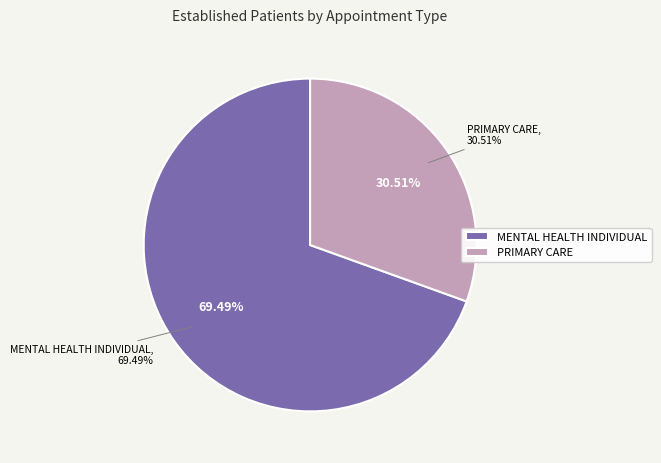

Is the sum of PRIMARY CARE and MENTAL HEALTH INDIVIDUAL greater than half?

Yes